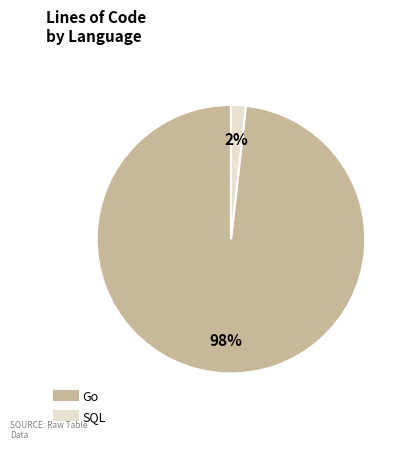

Is it true that SQL is 2% of the pie?

True